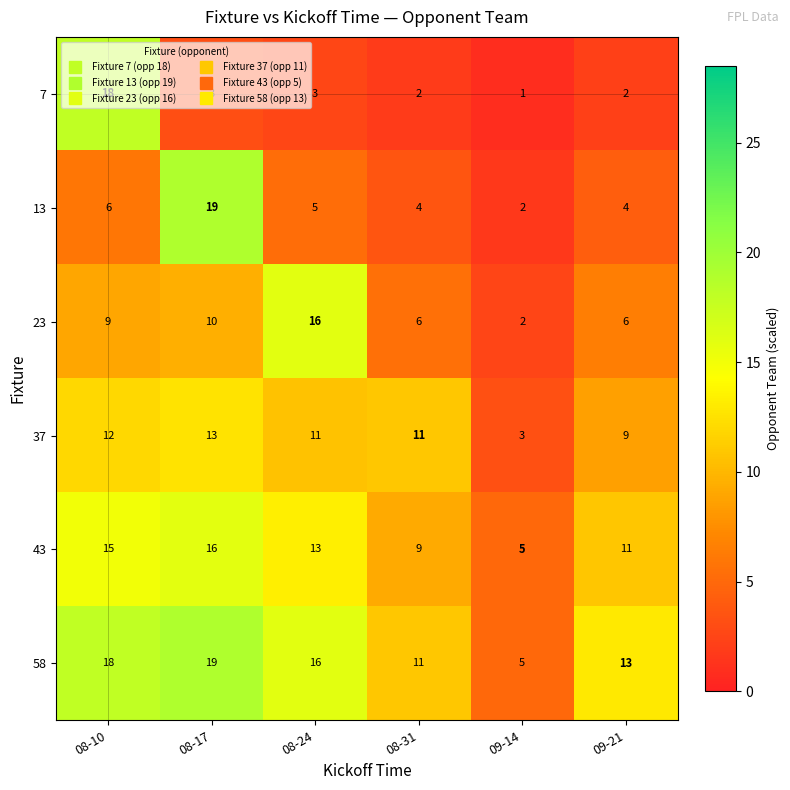

Rank the series by their average value, from lowest to highest.

7, 13, 23, 37, 43, 58